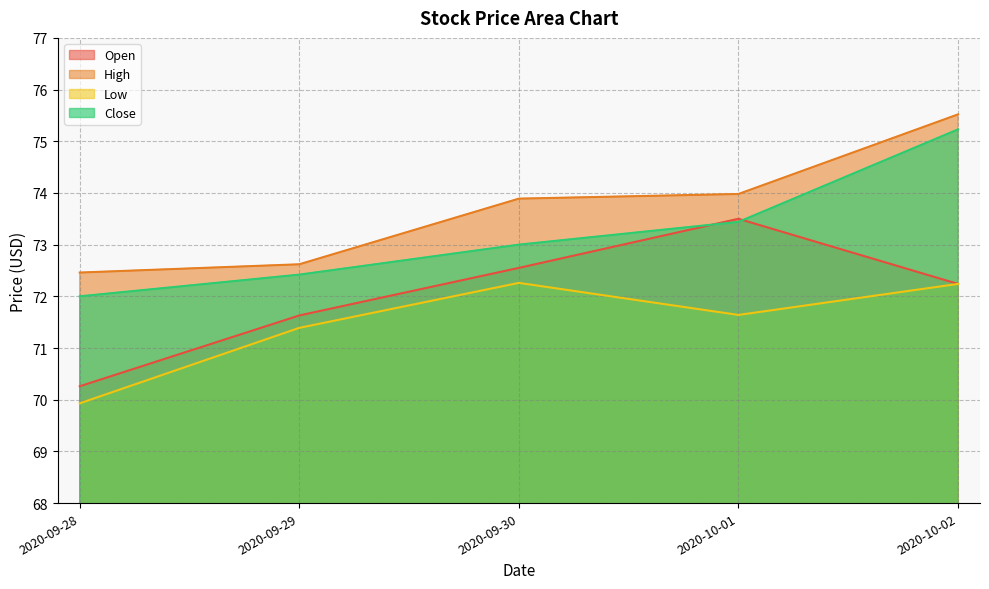

True or false: High has a value of 74.0 at 2020-10-01.

True